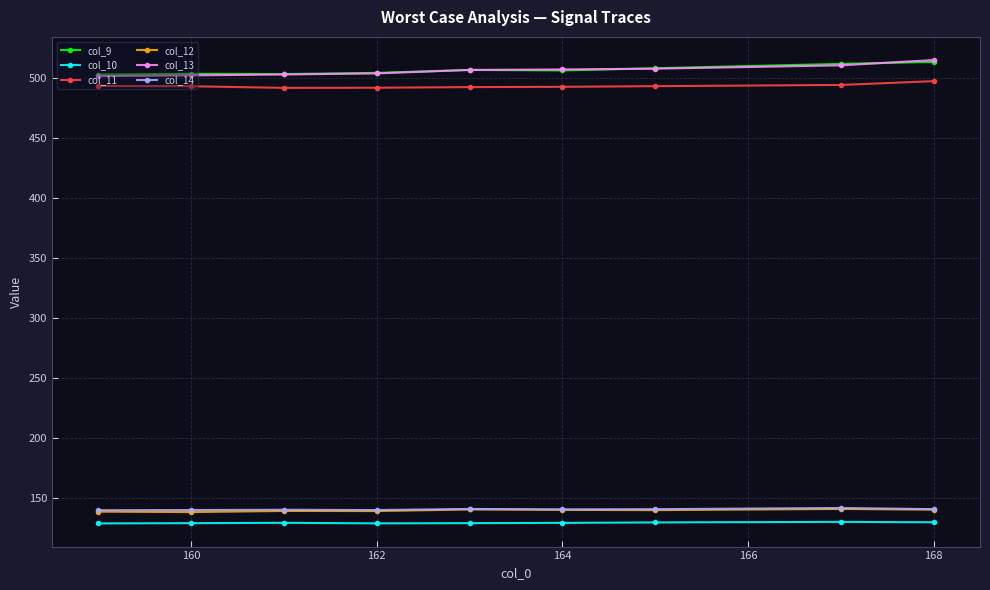

True or false: col_14 and col_10 intersect in this chart.

False